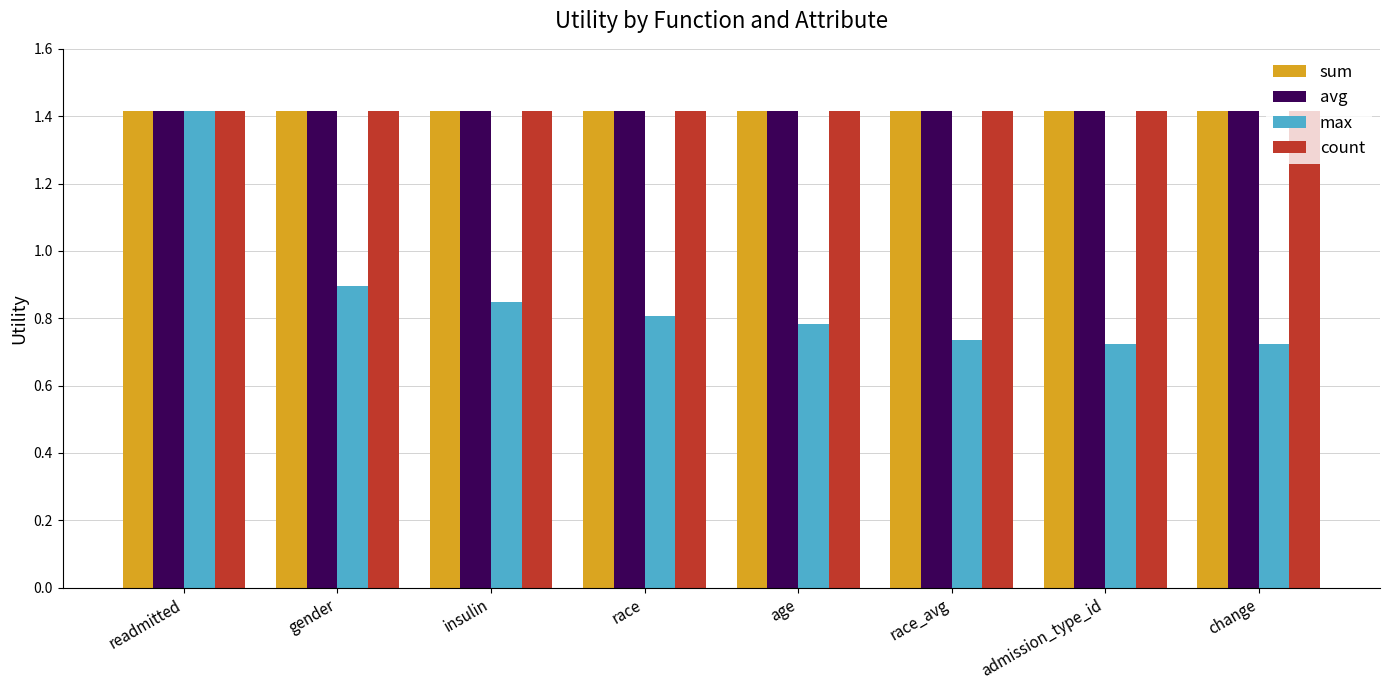

What is the sum of the max values at gender and change?

1.6